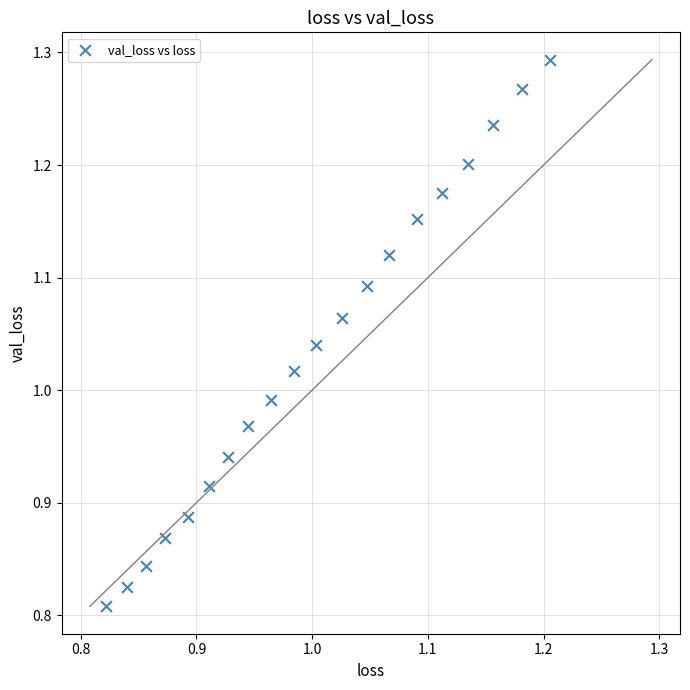

What is the range of Y values (max minus min)?

0.5